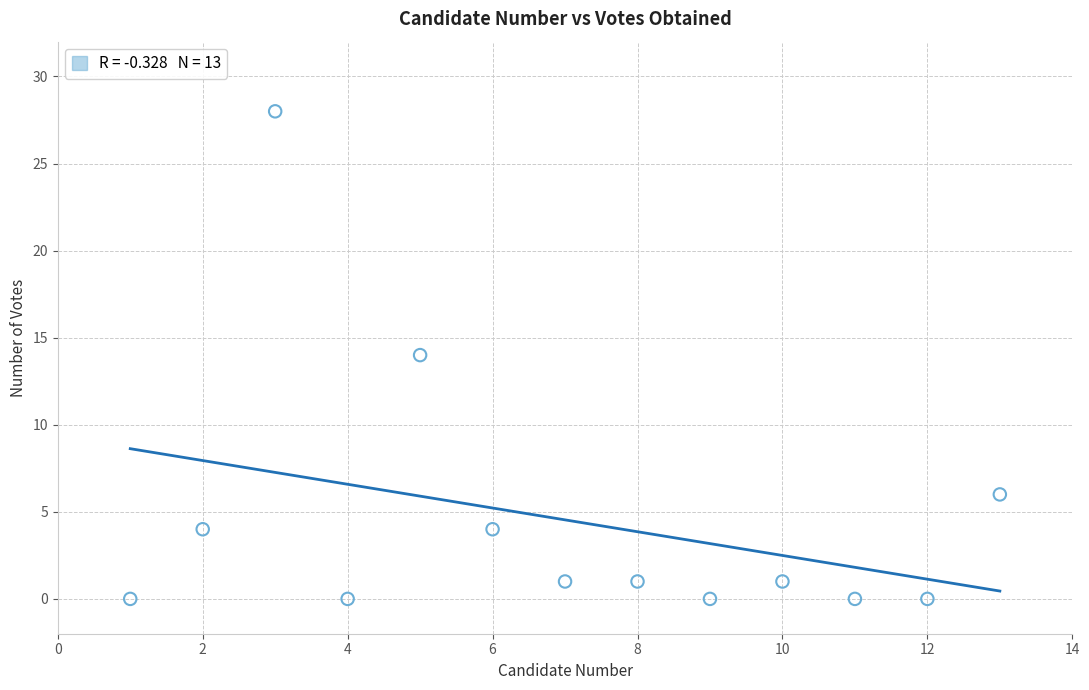

What is the range of X values (max minus min)?

12